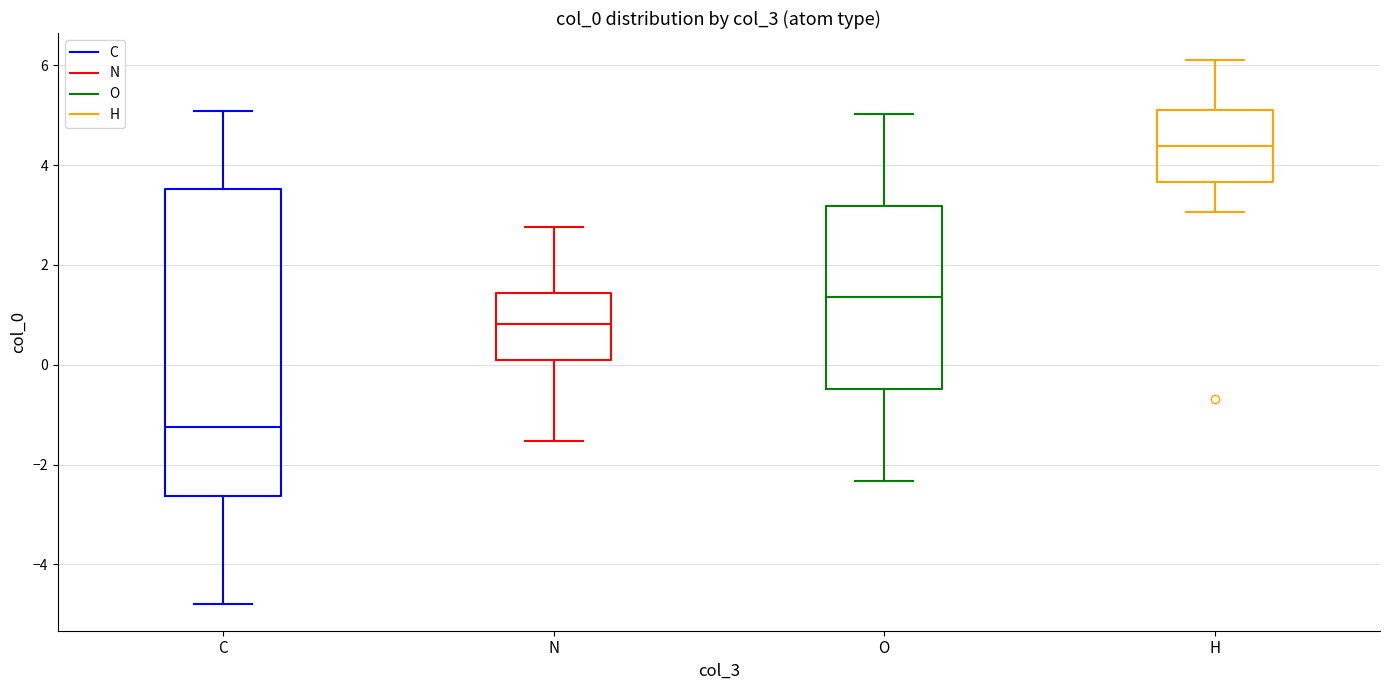

Reading left to right, transcribe this box plot: for each box, give where its median line is, the range the box spans, and where its two whiskers end, as read against the y-axis. The values are not printed on the chart, so give them approximately, as read against the axis.

C: median -1.2, box -2.6 to 3.6, whiskers -4.8 to 5.0
N: median 0.8, box 0.0 to 1.4, whiskers -1.6 to 2.8
O: median 1.4, box -0.4 to 3.2, whiskers -2.4 to 5.0
H: median 4.4, box 3.6 to 5.2, whiskers 3.0 to 6.2